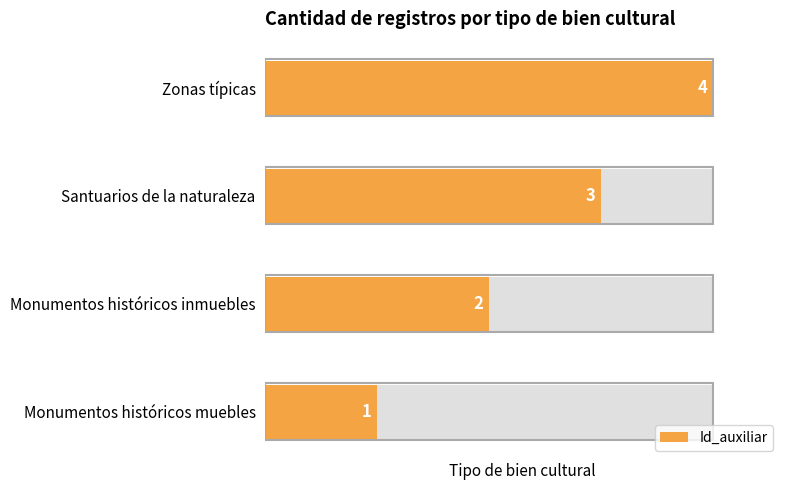

What is the change in value from 0 to 1?

+1